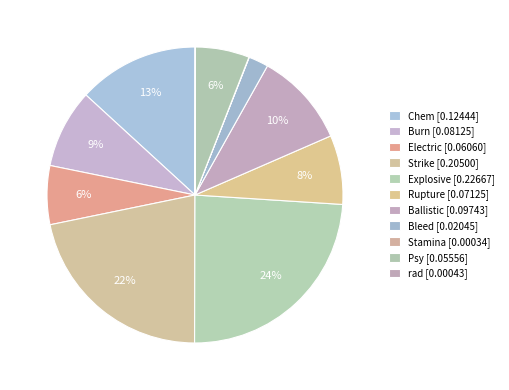

What is the change in value from Ballistic to rad?

-0.1